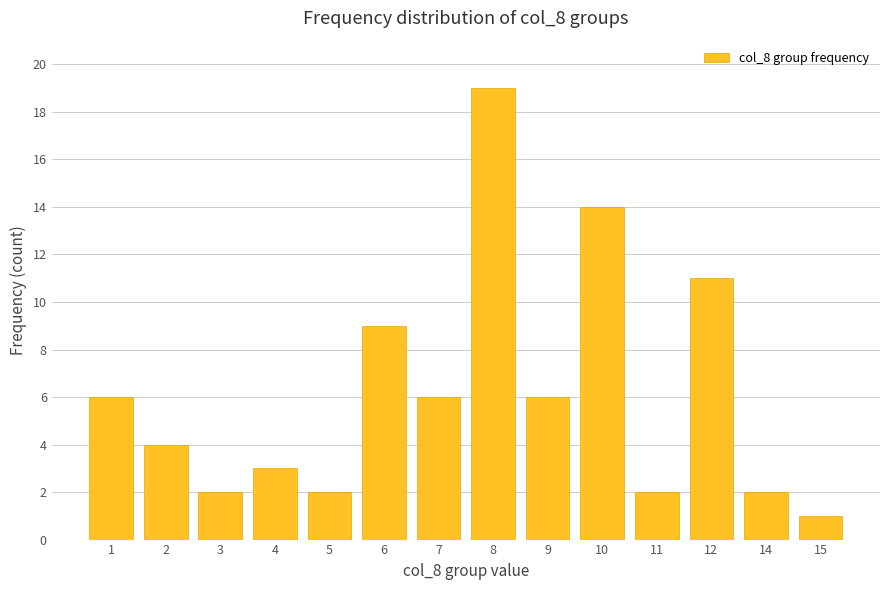

What is the greatest value displayed?

19